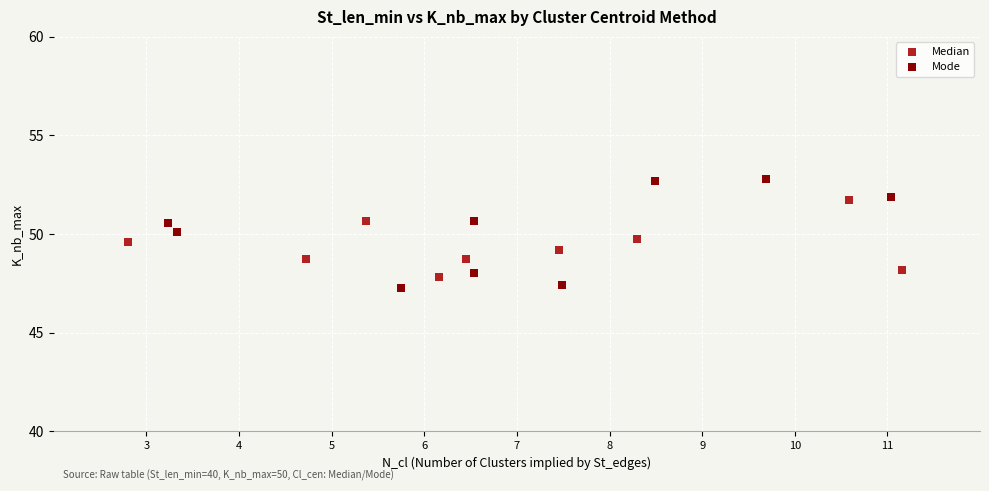

Which series contains the lowest Y value?

Mode